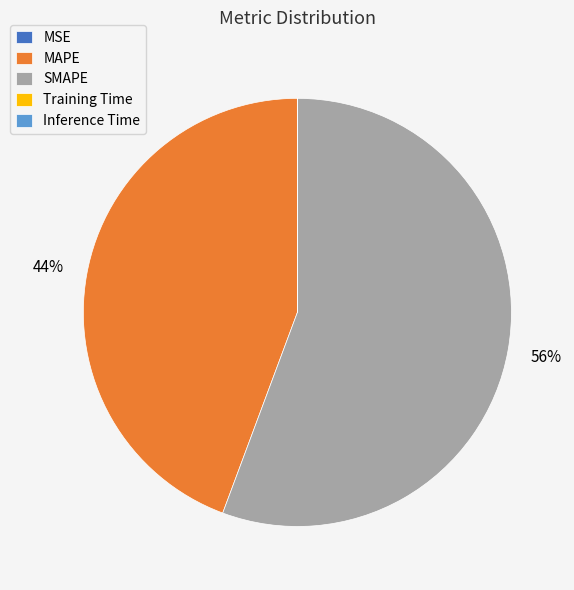

Is it true that SMAPE is 63% of the pie?

False